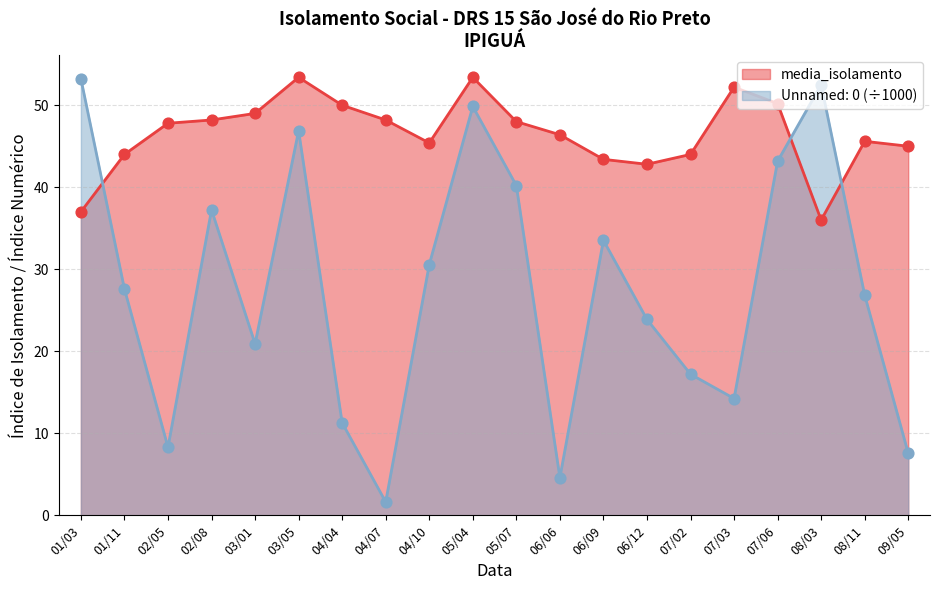

At how many categories does at least one series exceed 49?

7